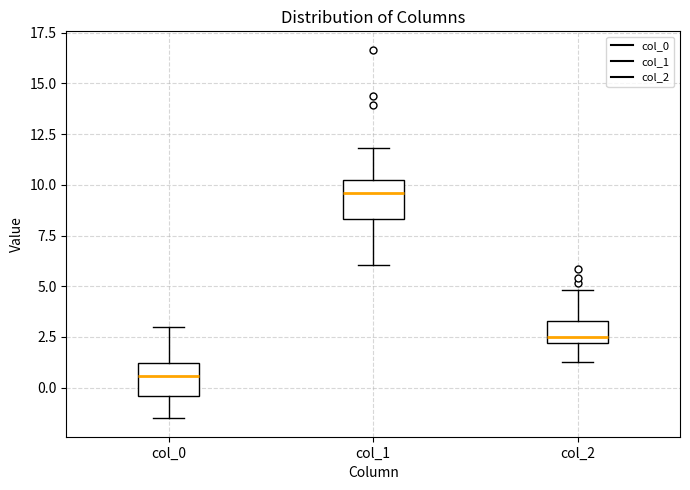

Where is the lower edge of the box for col_1 on the y-axis? The values are not printed on the chart, so give them approximately, as read against the axis.

8.5